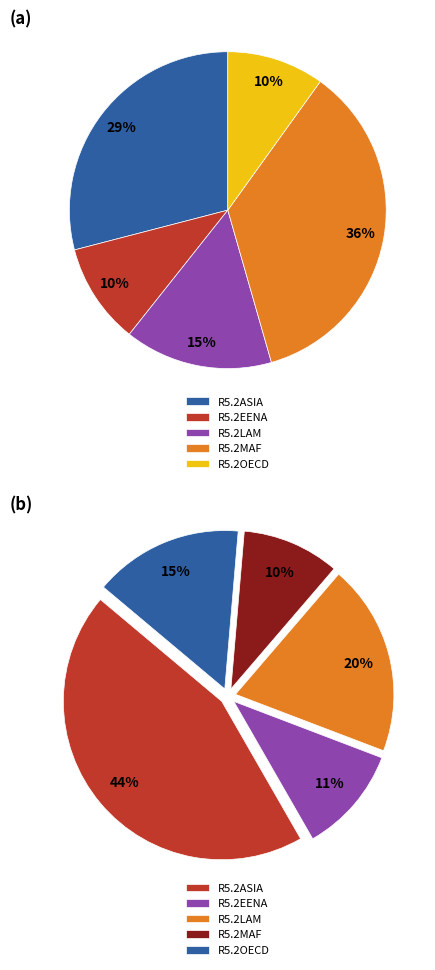

To the nearest percent, what portion does R5.2LAM represent?

15%